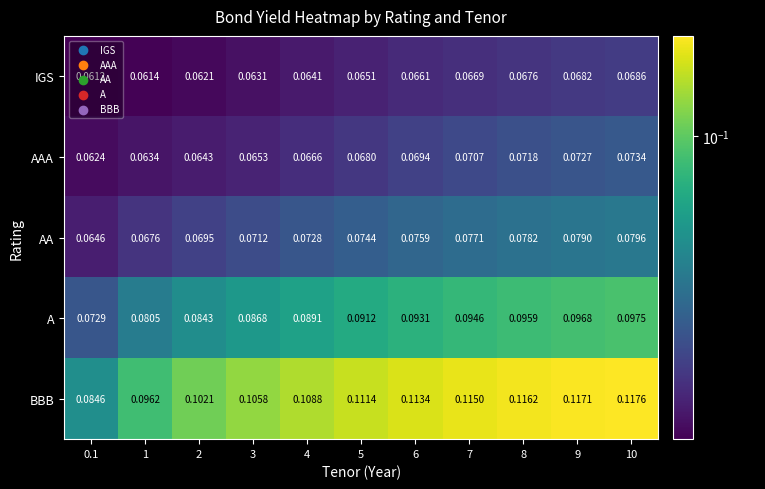

Rank the series at 3 from highest to lowest value.

BBB, A, AA, AAA, IGS